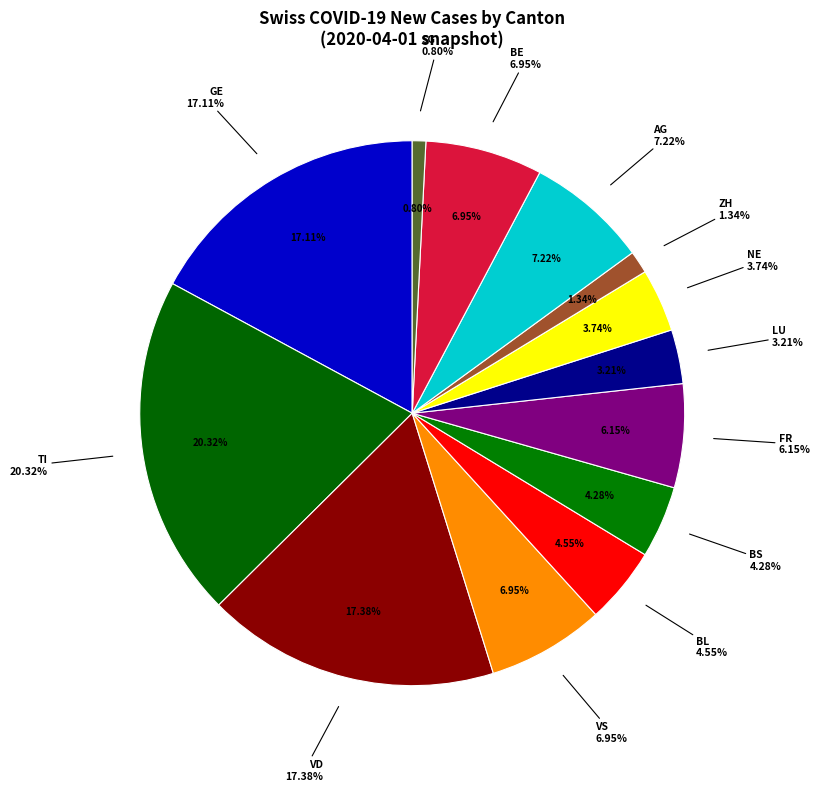

What is the ratio of the value at VD to the value at TI?

0.9